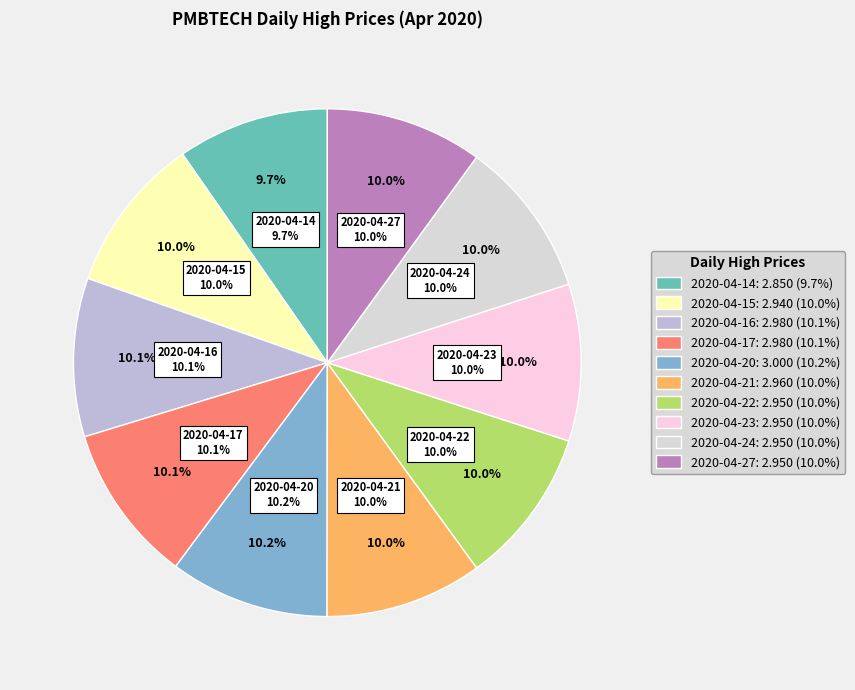

What is the change in value from 2020-04-14 to 2020-04-27?

+0.1